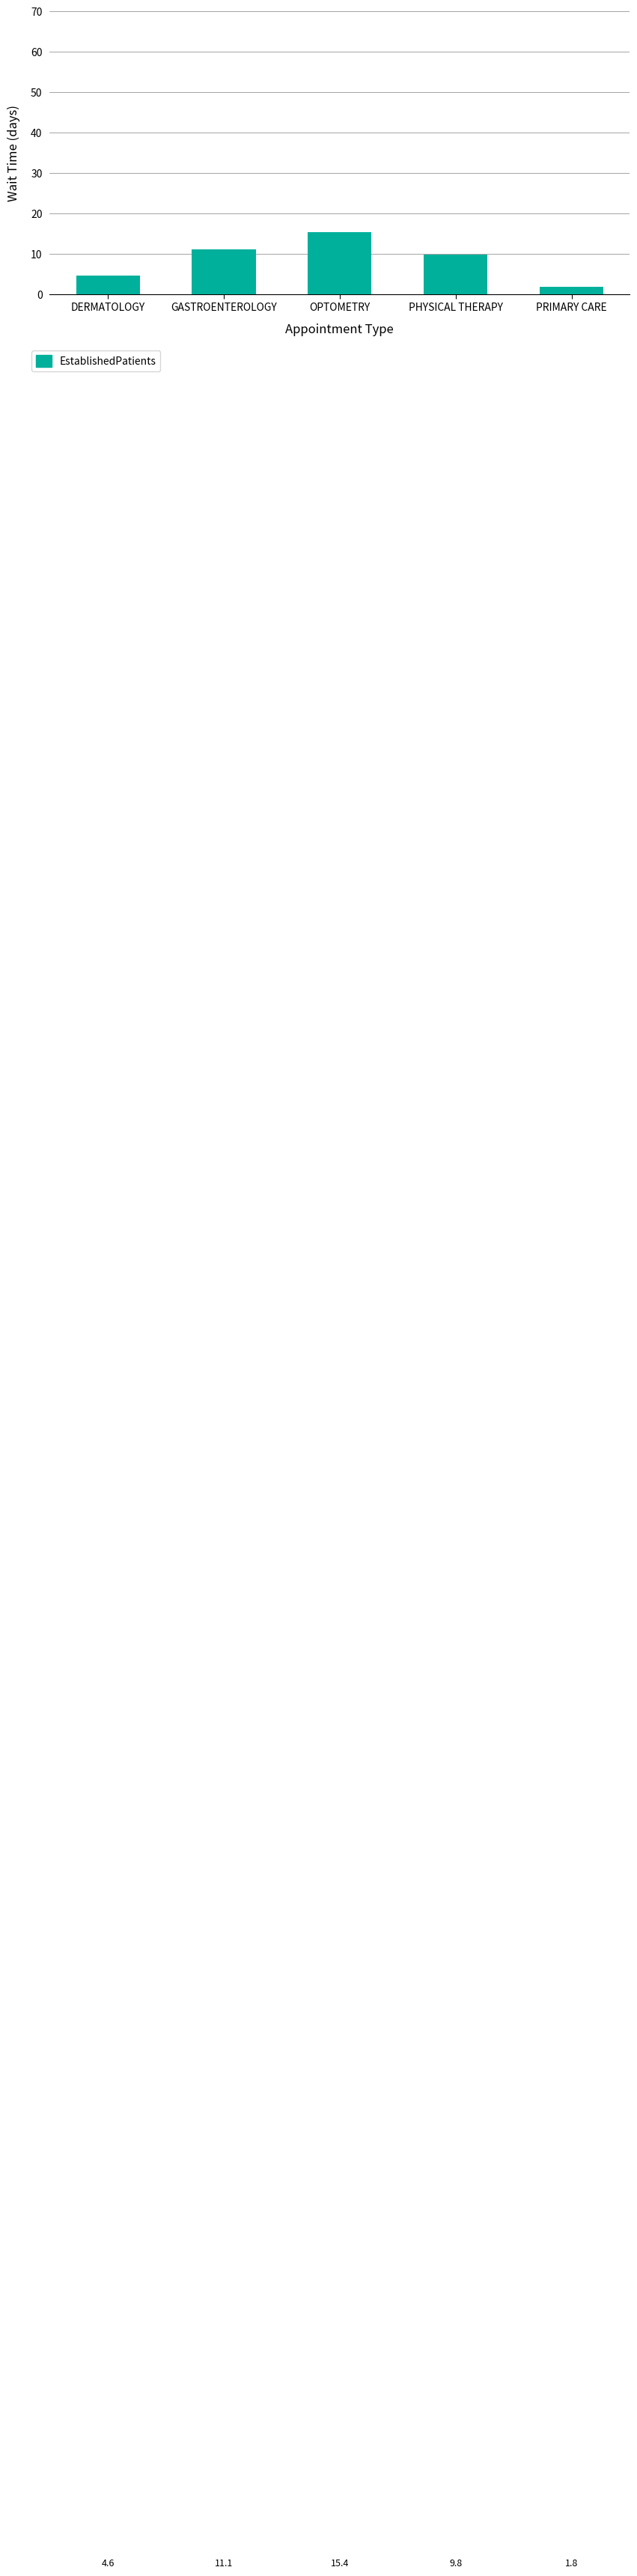

Does the chart contain stacked bars?

No